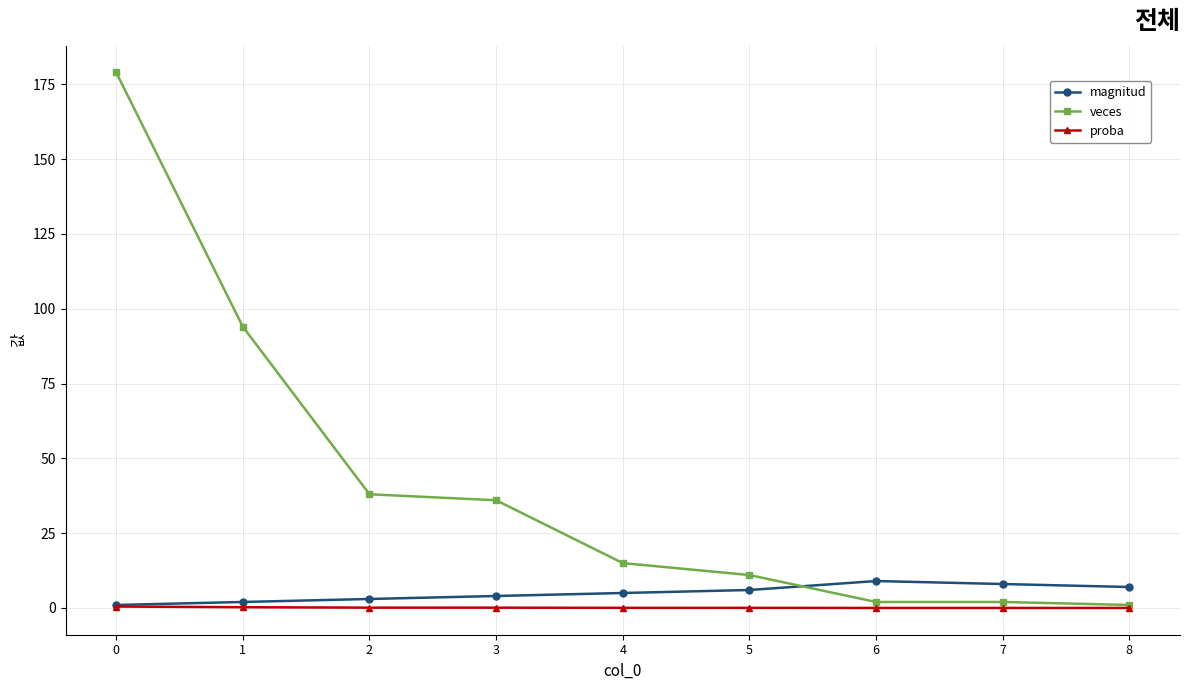

Is it true that veces equals 38.0 at 2?

True